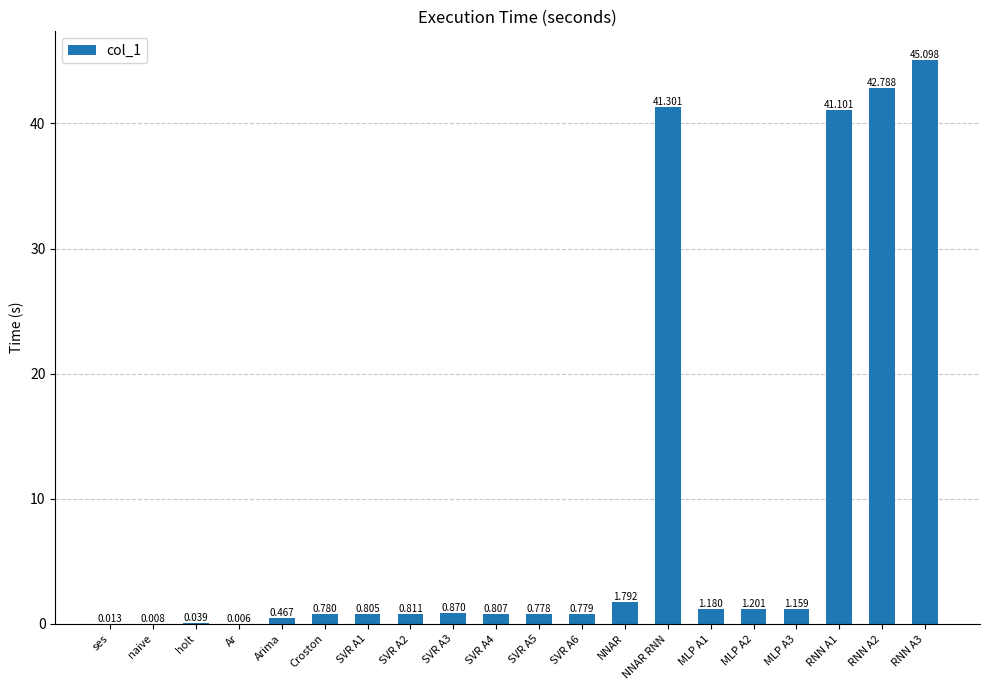

Between SVR A6 and NNAR RNN, which is larger?

NNAR RNN